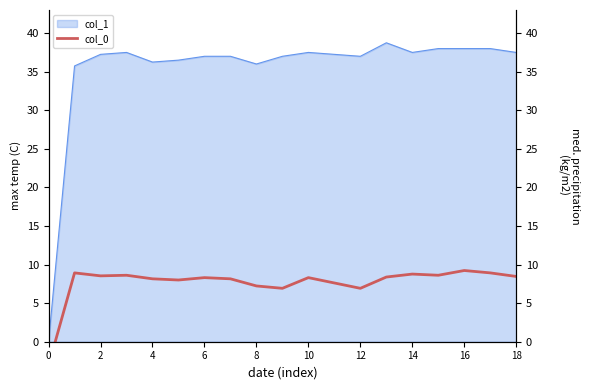

The col_1 series shows 36.0 at 8. True or false?

True